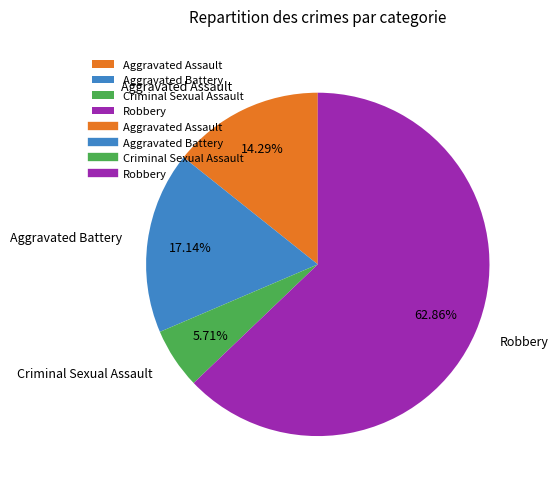

Which category has the biggest portion of the pie?

Robbery